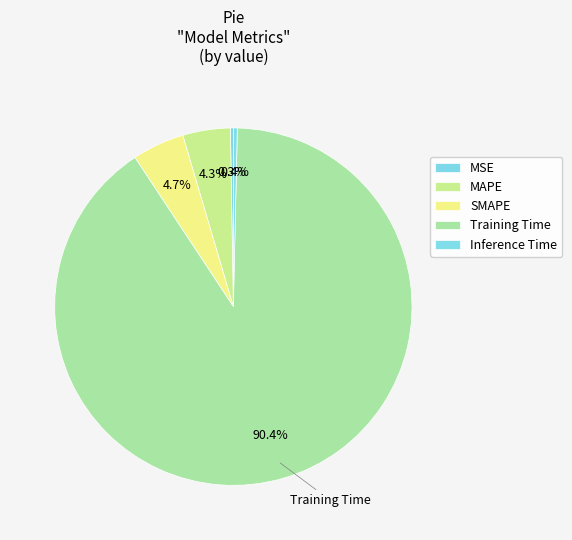

How many segments does this pie chart have?

5